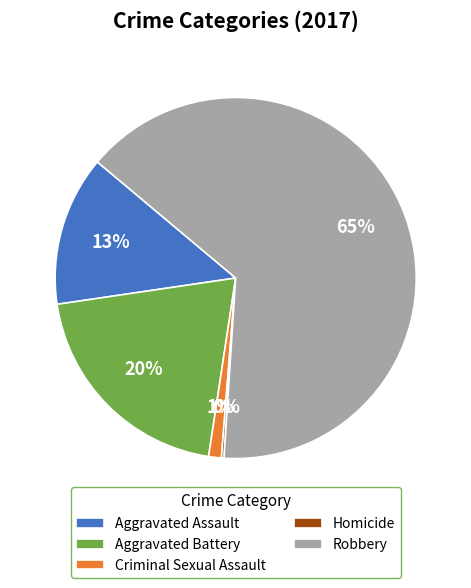

True or false: Aggravated Assault accounts for 4% of the total.

False